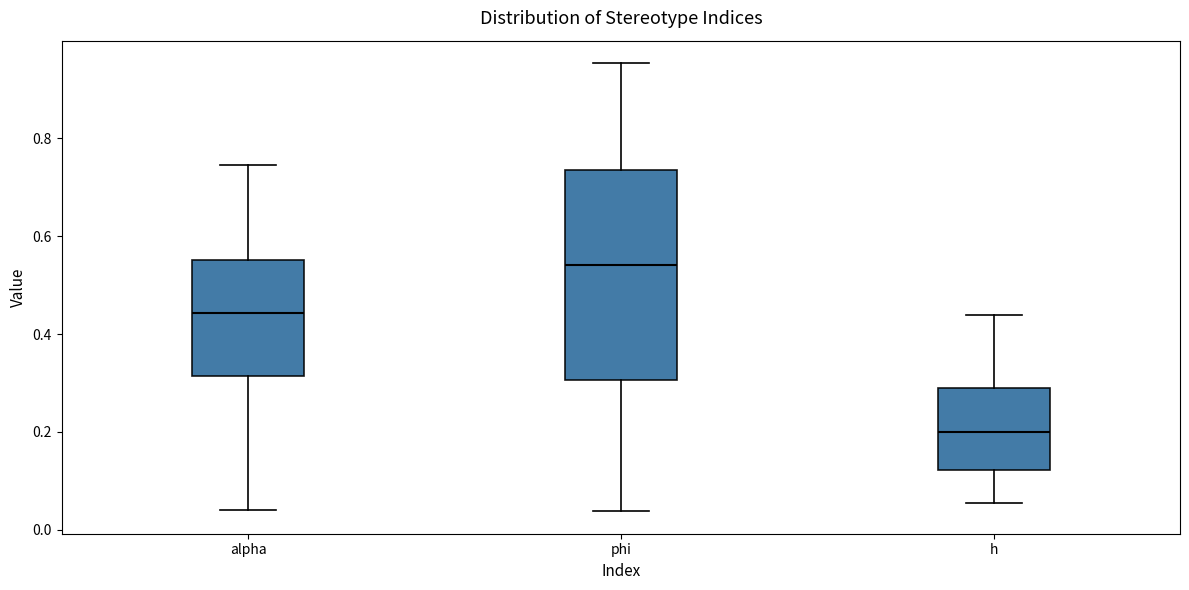

Comparing the boxes themselves (not the whiskers), which one is the tallest?

phi